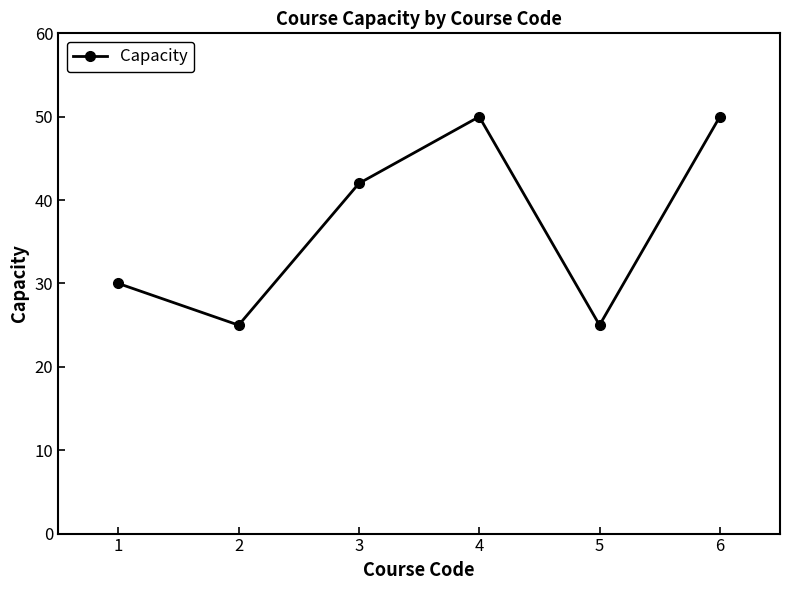

How many data points are less than 42?

3